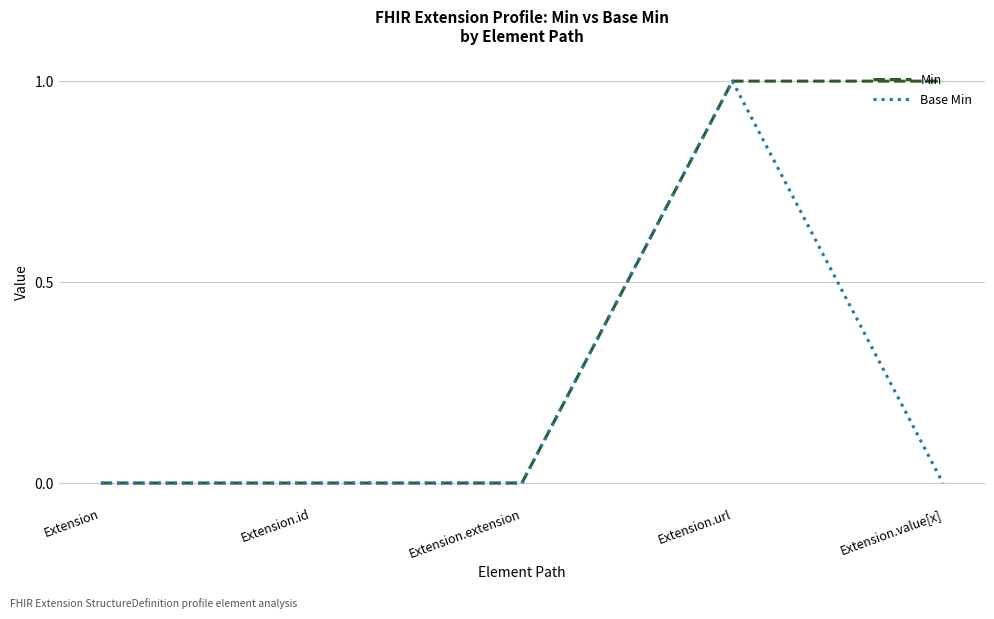

True or false: Base Min has more than 0 points higher than both neighbors.

True